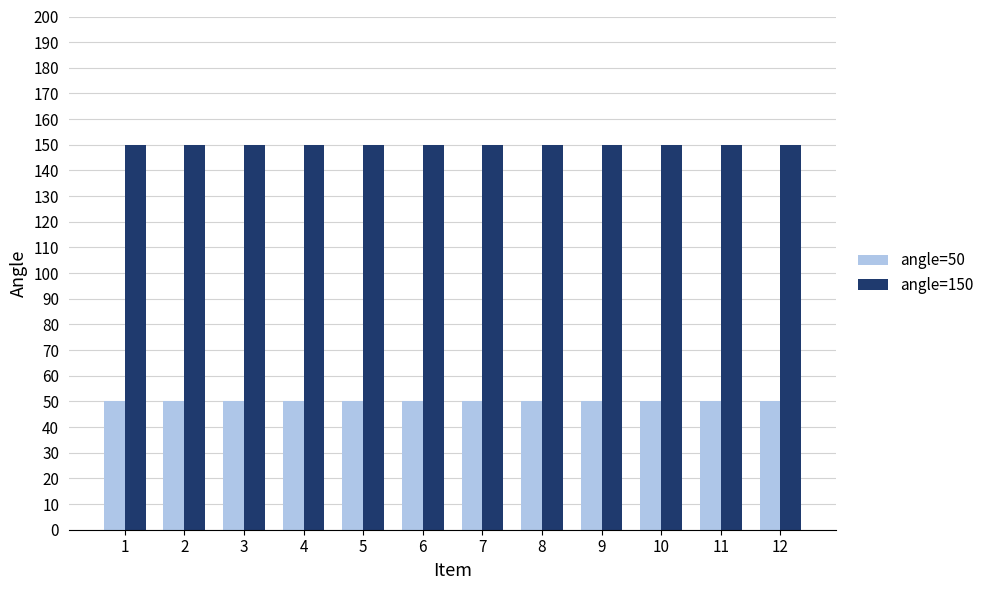

The angle=50 series shows 50 at 11. True or false?

True